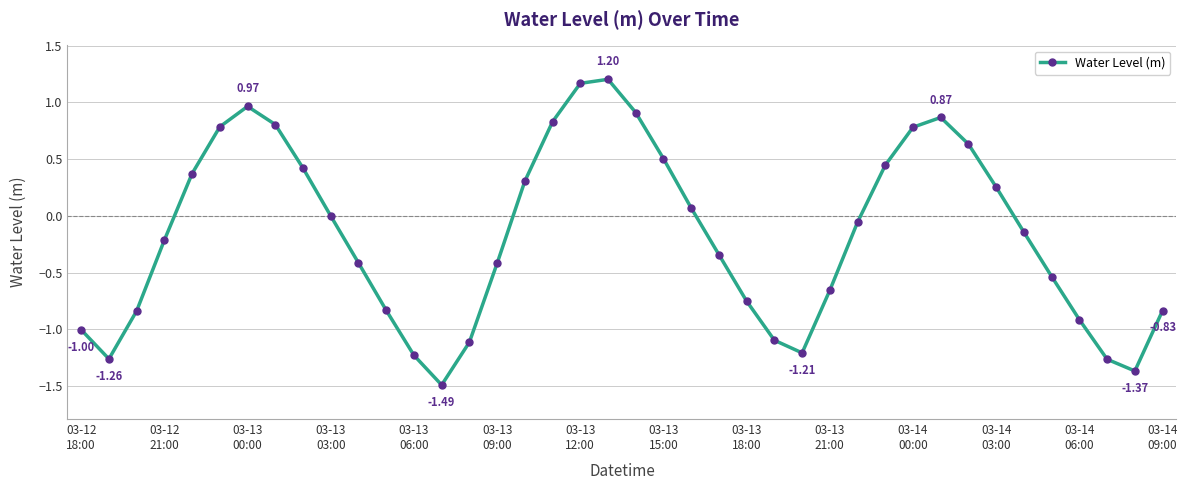

How many points are higher than both their immediate neighbors (excluding endpoints)?

3